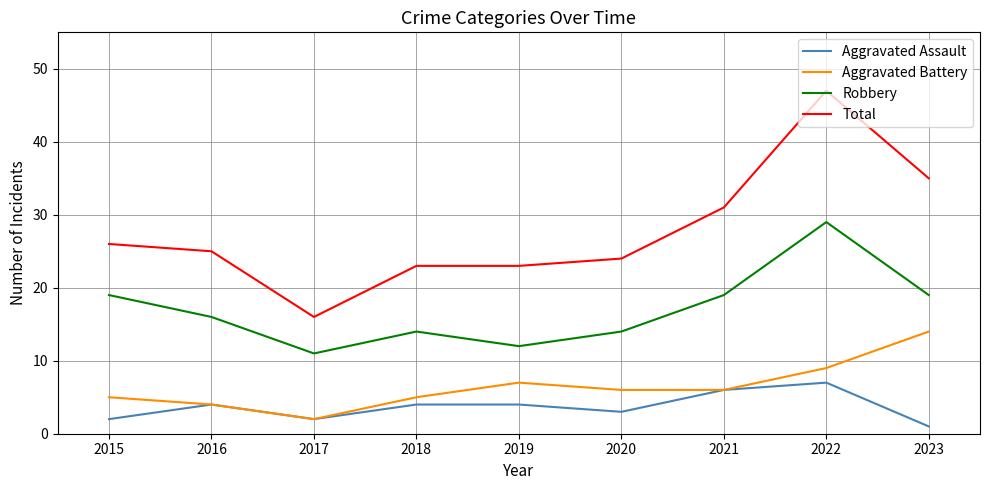

Reading left to right, what are all the values shown in this chart?

Aggravated Assault: 2015=2	2016=4	2017=2	2018=4	2019=4	2020=3	2021=6	2022=7	2023=1
Aggravated Battery: 2015=5	2016=4	2017=2	2018=5	2019=7	2020=6	2021=6	2022=9	2023=14
Robbery: 2015=19	2016=16	2017=11	2018=14	2019=12	2020=14	2021=19	2022=29	2023=19
Total: 2015=26	2016=25	2017=16	2018=23	2019=23	2020=24	2021=31	2022=47	2023=35